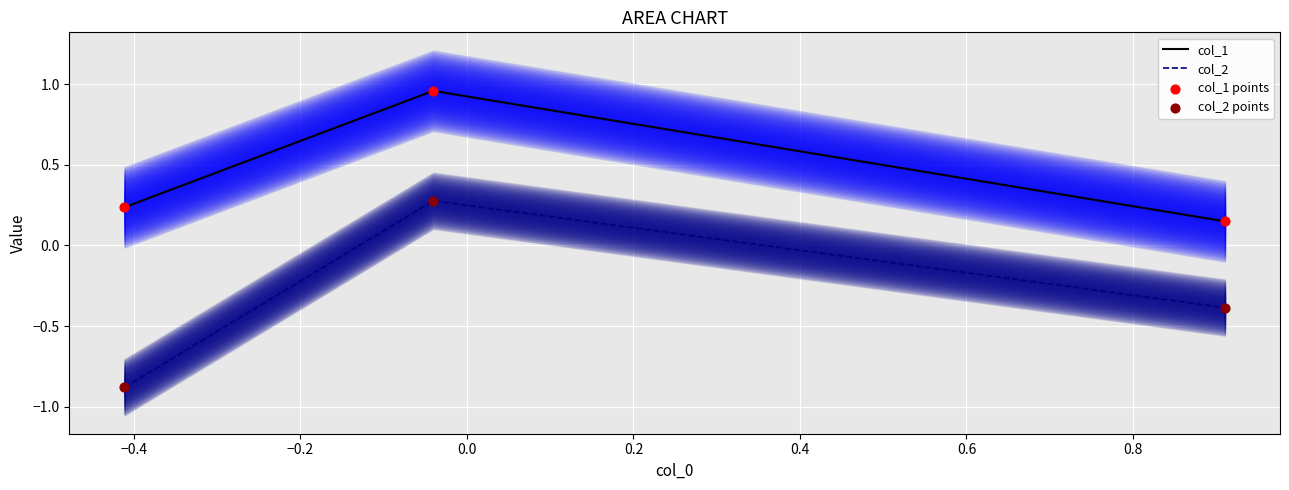

Which series has the largest total across all categories?

col_1